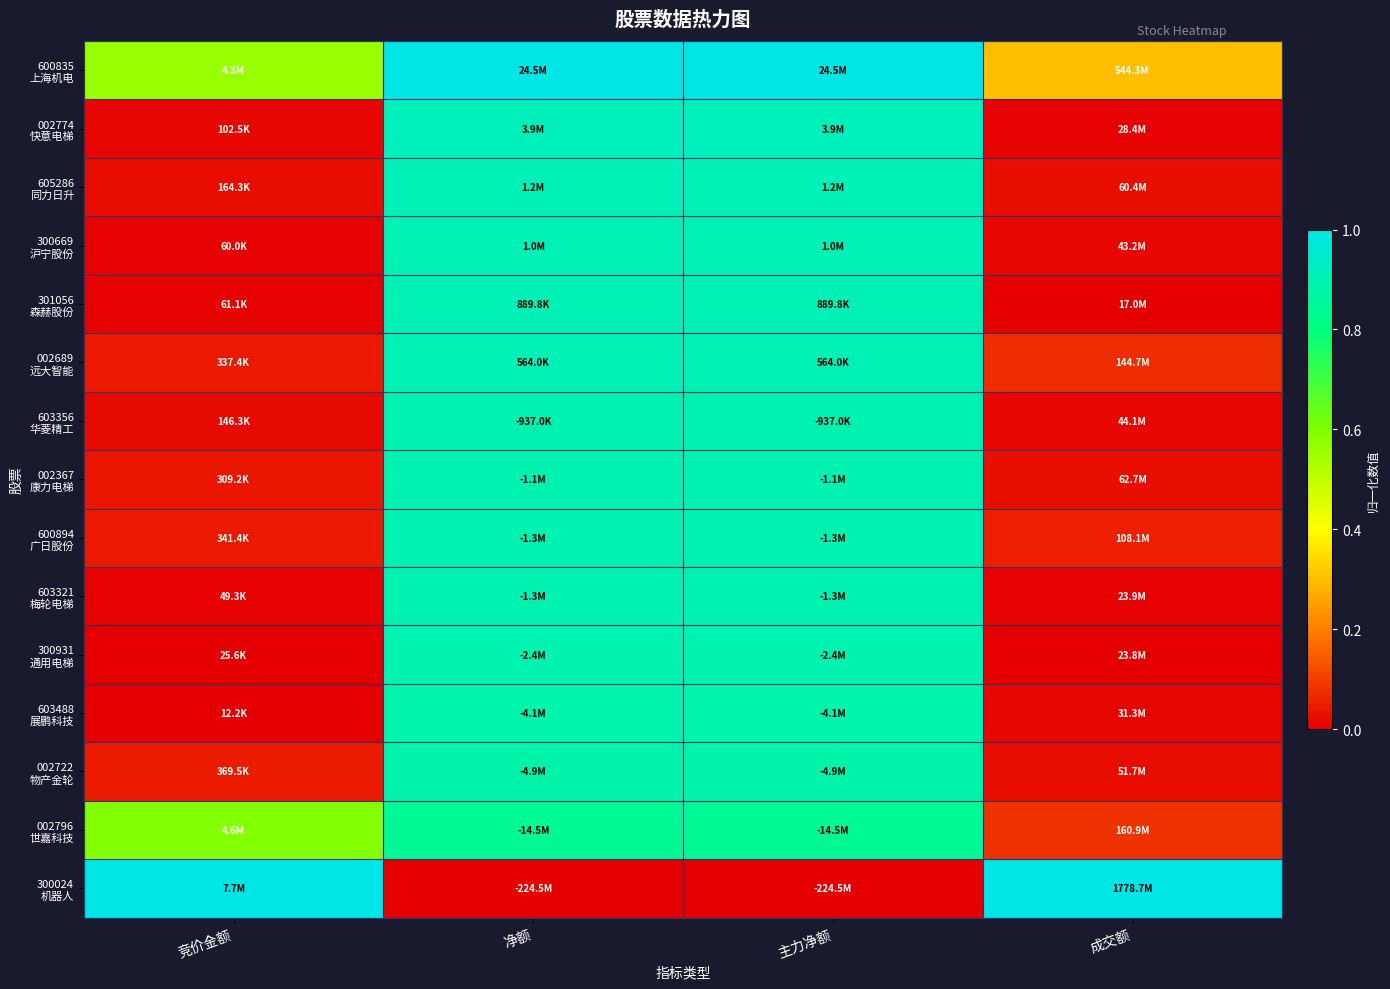

Which category has the highest value across all series?

净额